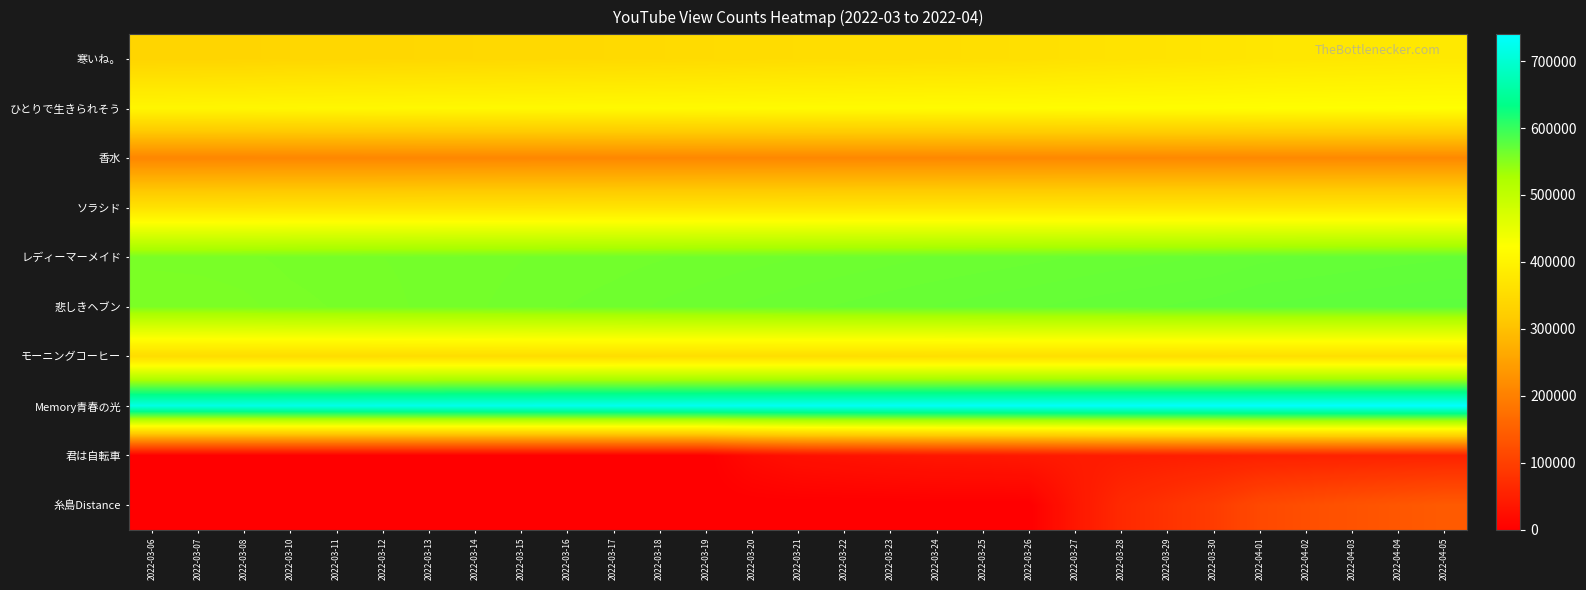

What is the spread (max minus min) of values at 2022-03-22?

730879